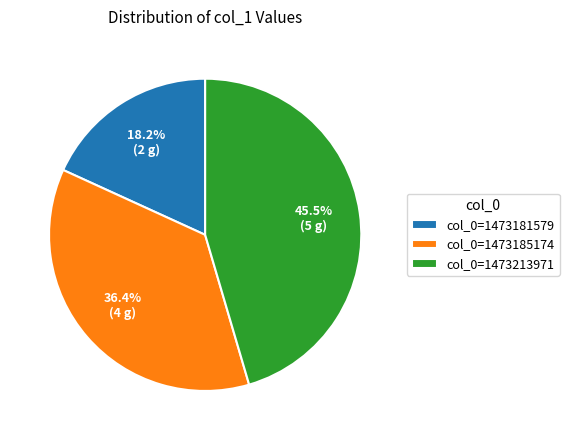

Between col_0=1473181579 and col_0=1473213971, which is larger?

col_0=1473213971